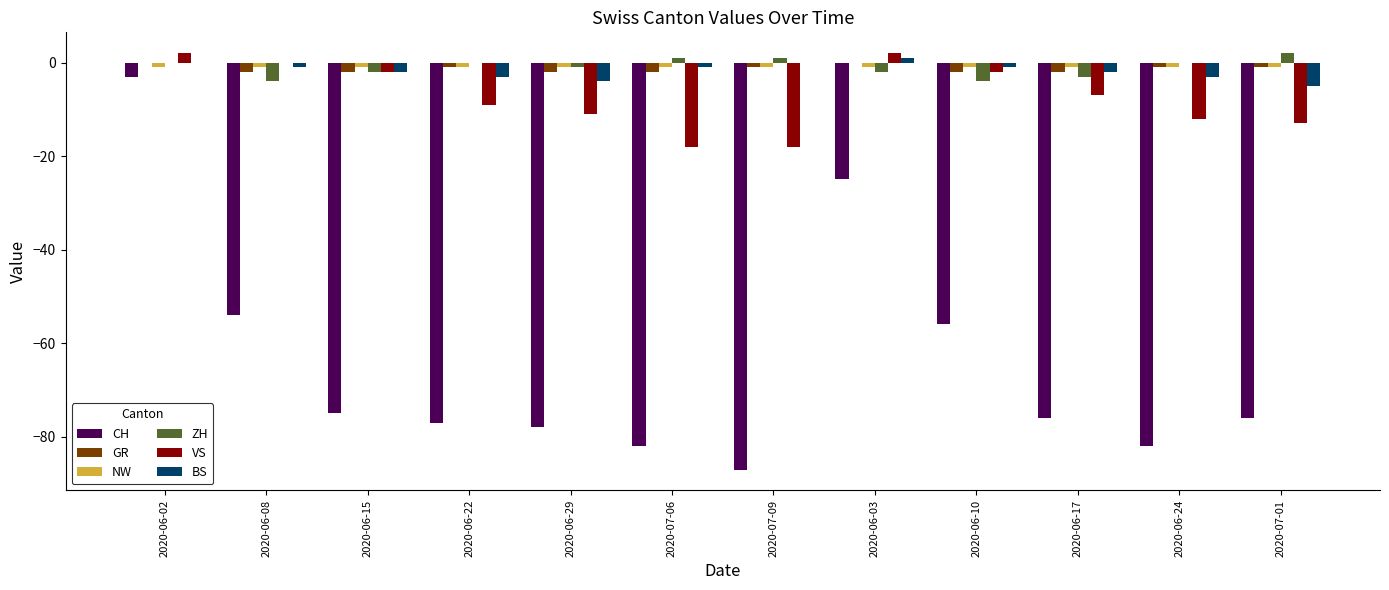

Which series changed the most between 2020-06-02 and 2020-07-01?

CH